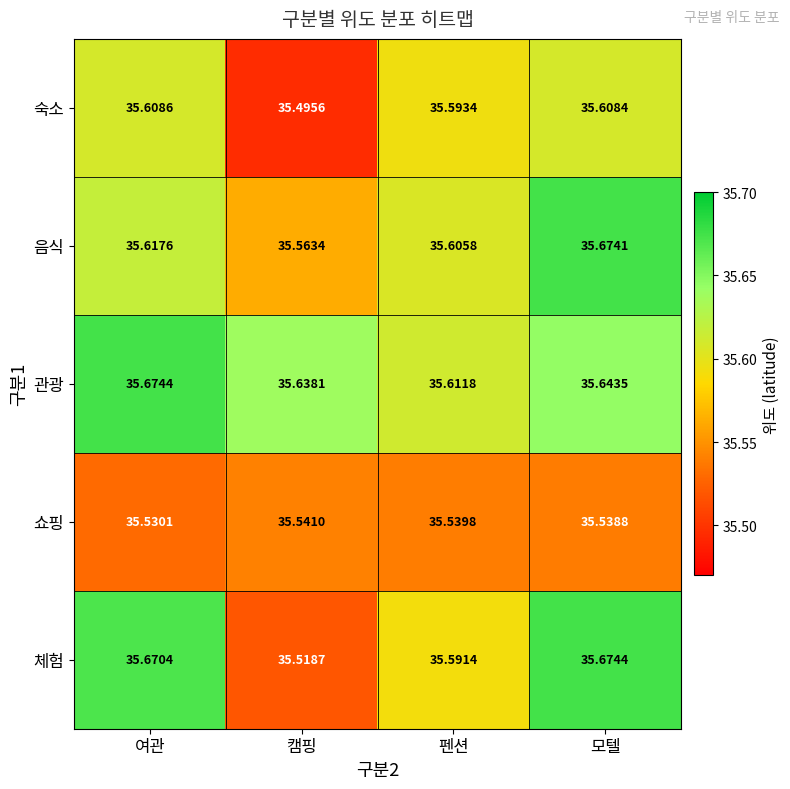

At how many categories does at least one series exceed 35?

4